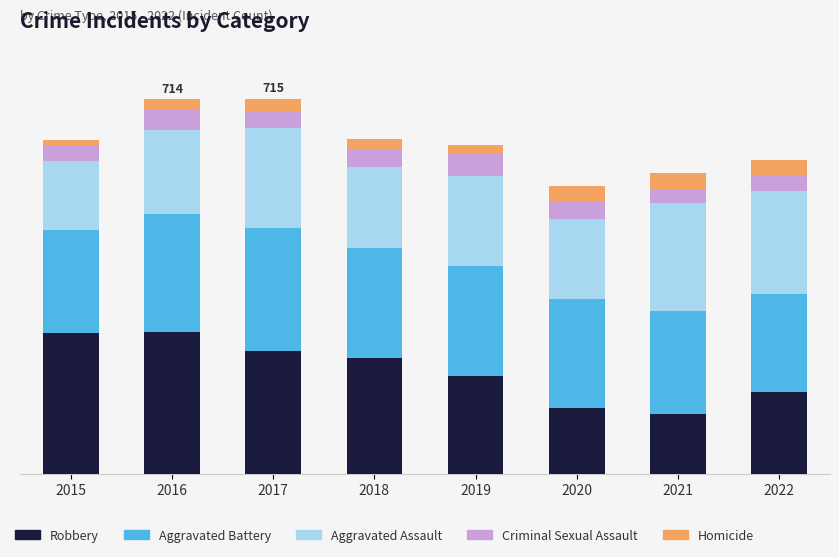

True or false: Robbery has a value of 114 at 2021.

True